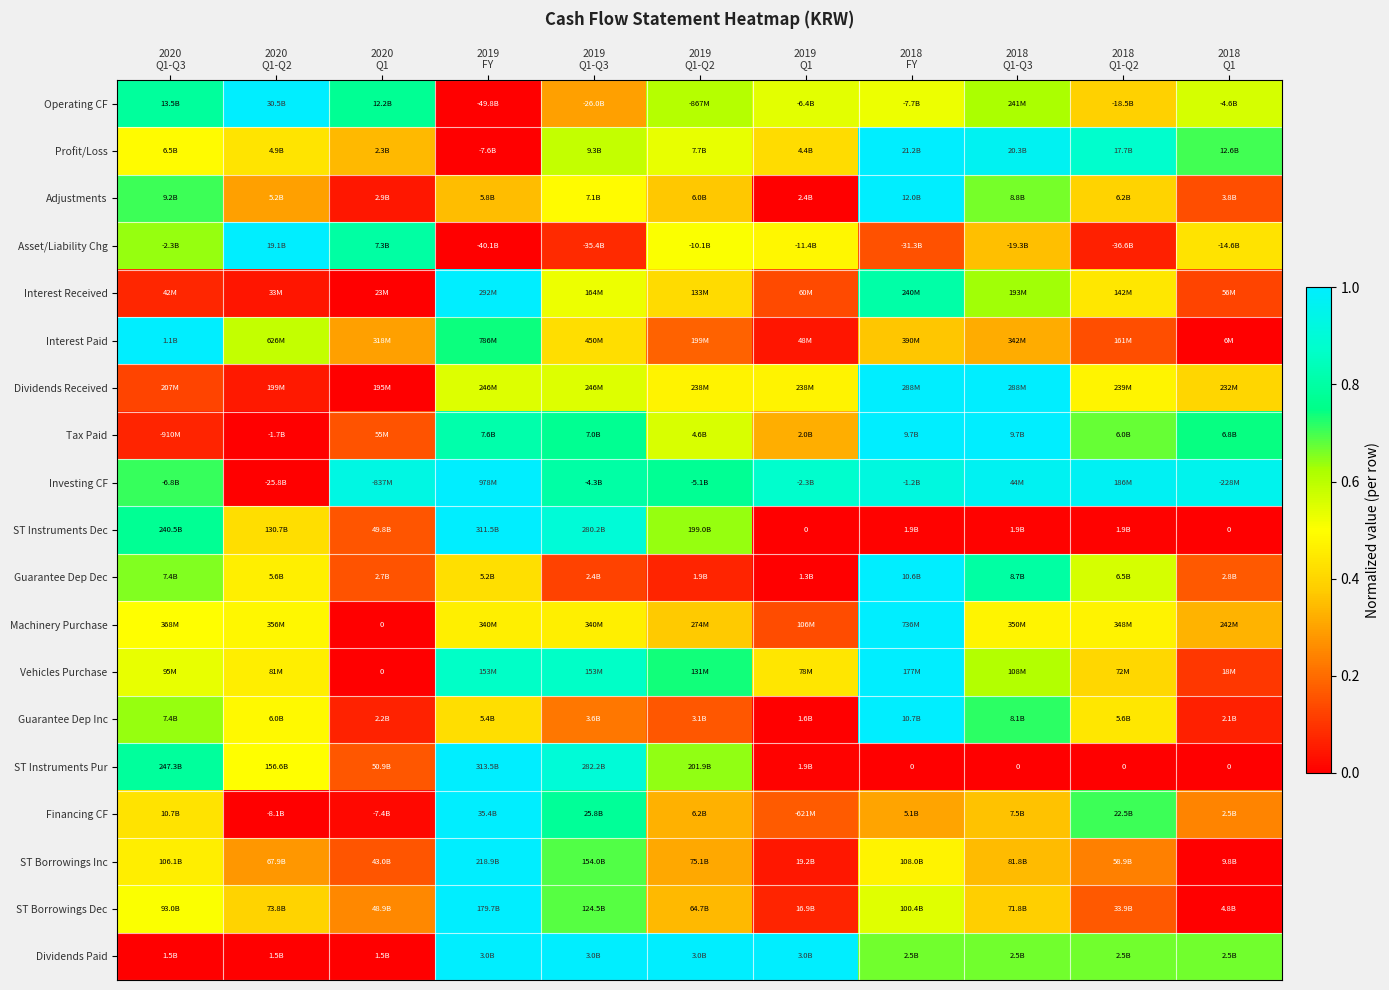

Between 2018
FY and 2019
FY, which is larger?

2018
FY